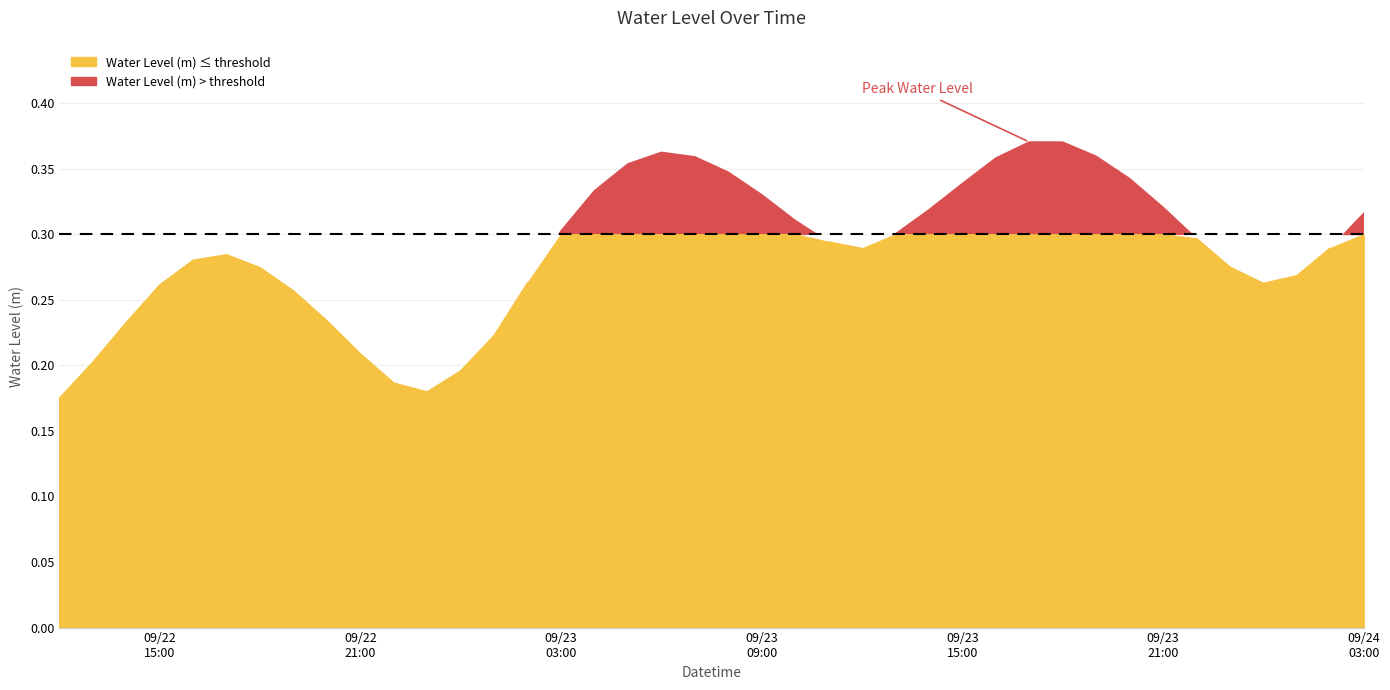

What is the change in value from 2023-09-22 18:00:00 to 2023-09-23 01:00:00?

-0.1